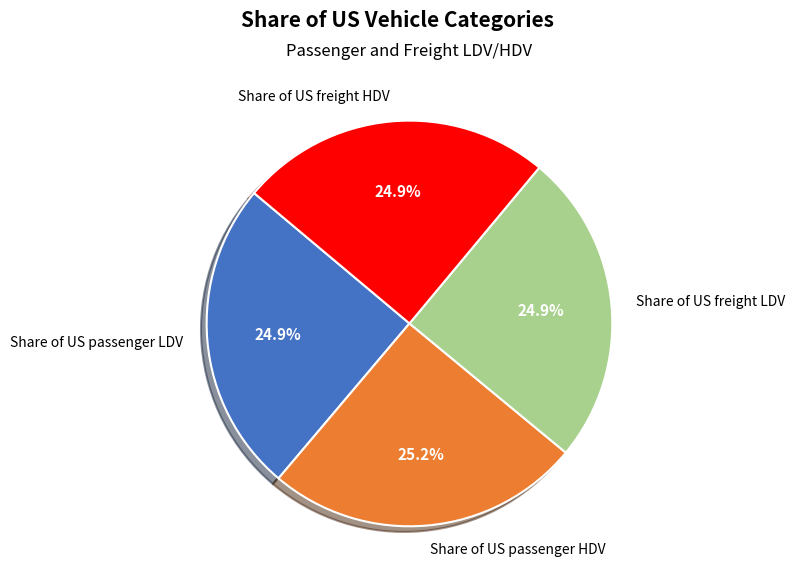

True or false: Share of US passenger HDV accounts for 25% of the total.

True